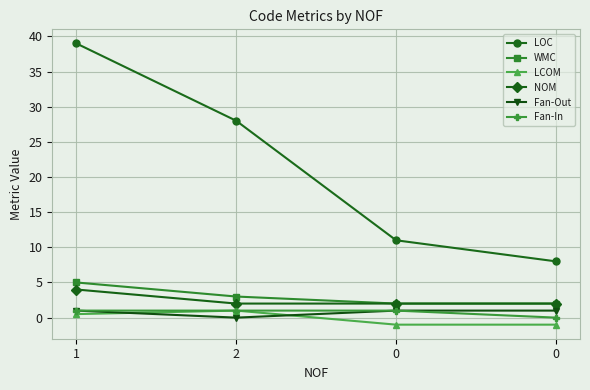

What is the difference between the highest and lowest values at 2?

28.0